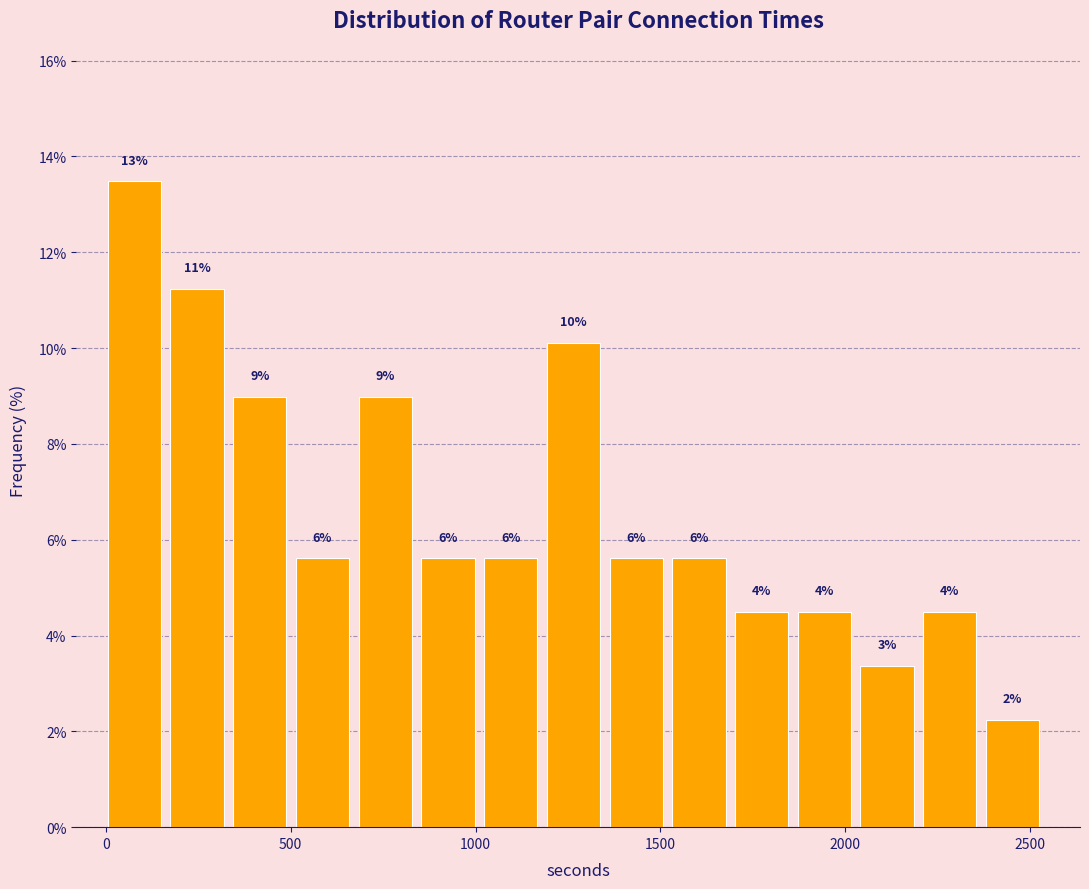

Read against the x-axis, roughly where is the centre of the tallest bar?

100